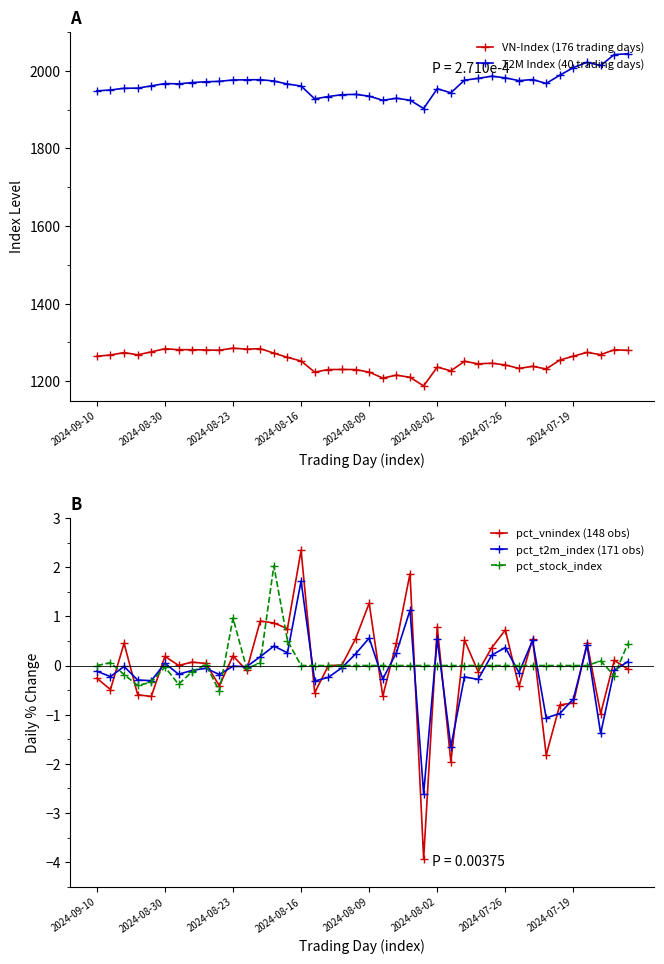

How many distinct data groups are displayed?

5